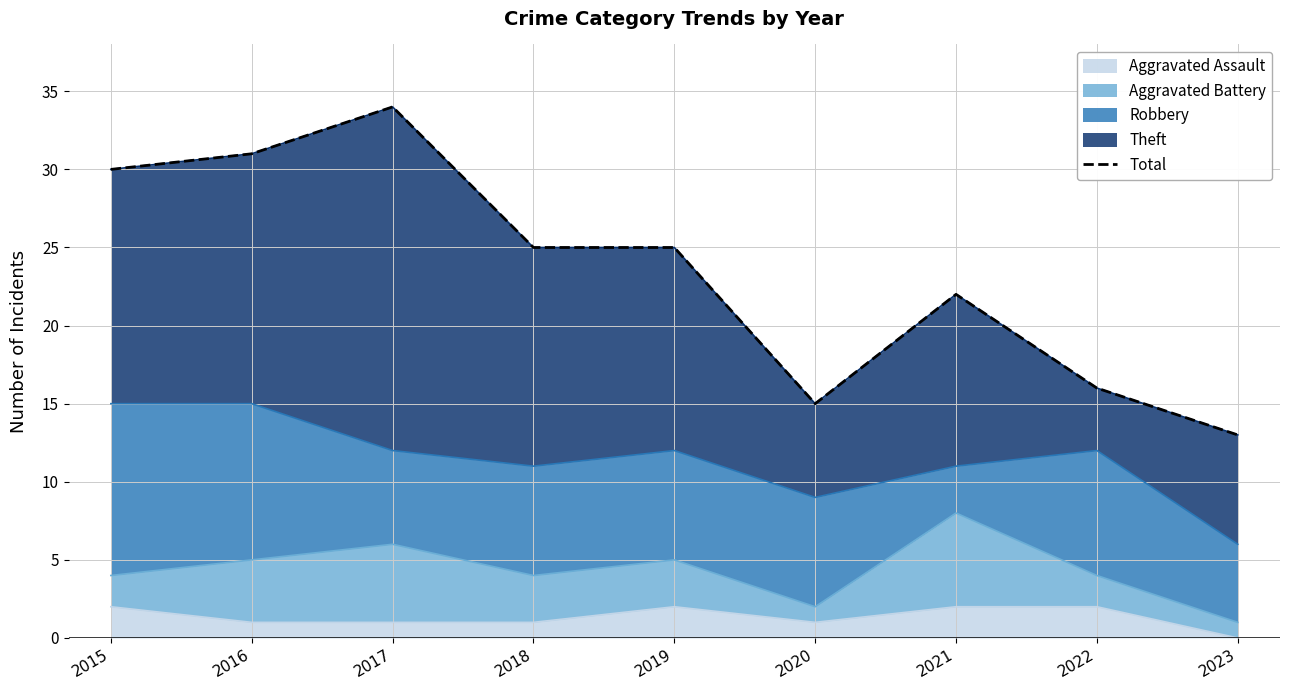

What is the difference between the maximum and second lowest values?

19